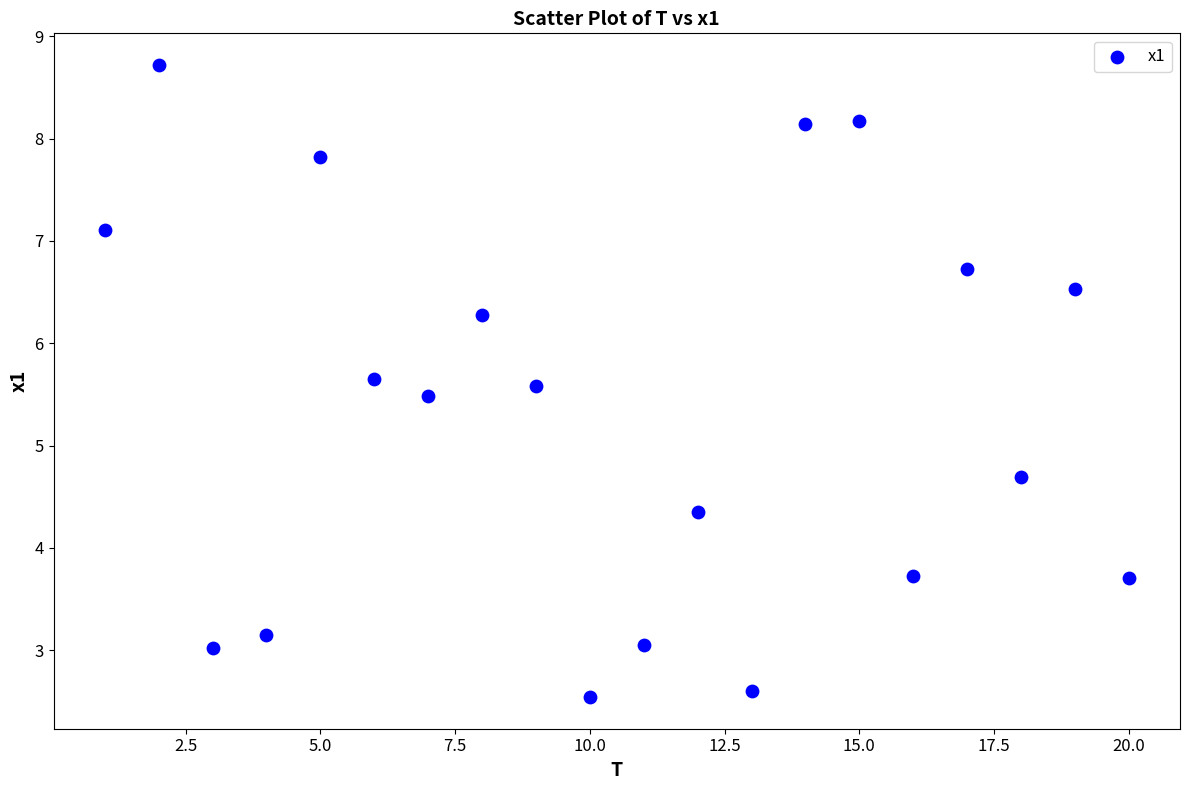

What Y value in the scatter plot is closest to 5?

4.7